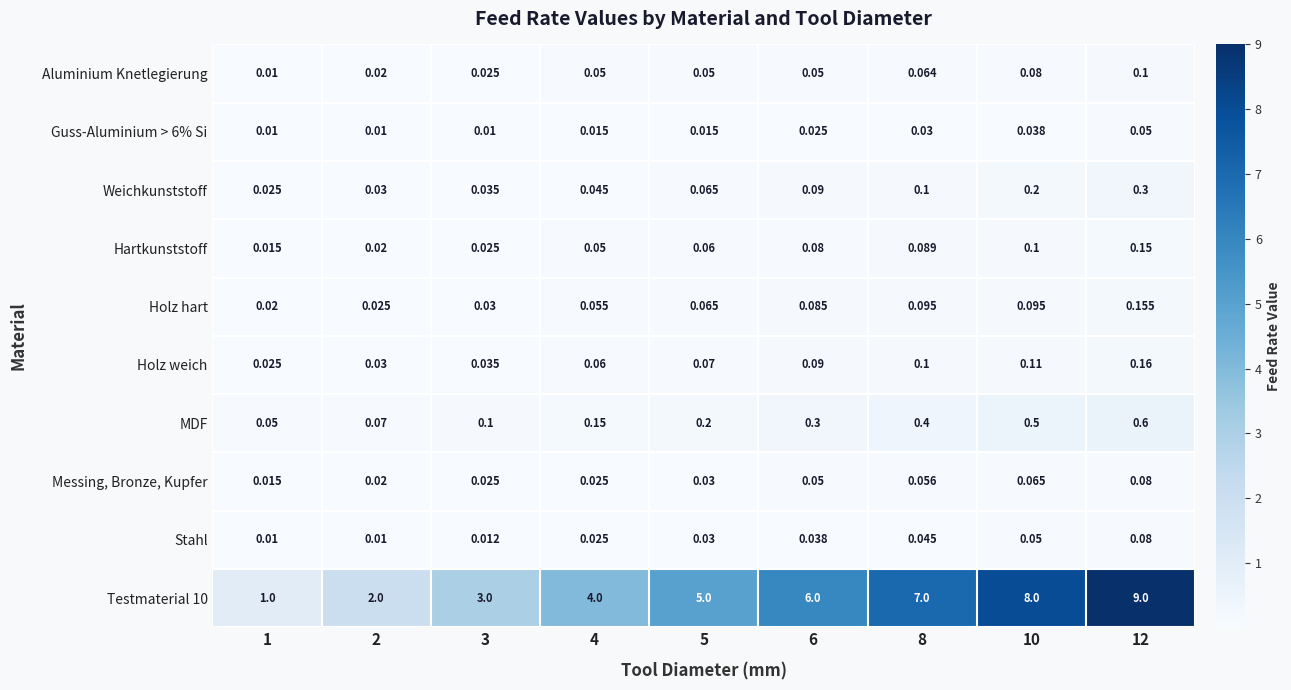

Is the value of Stahl at 8 greater than the value of Hartkunststoff at 3?

Yes